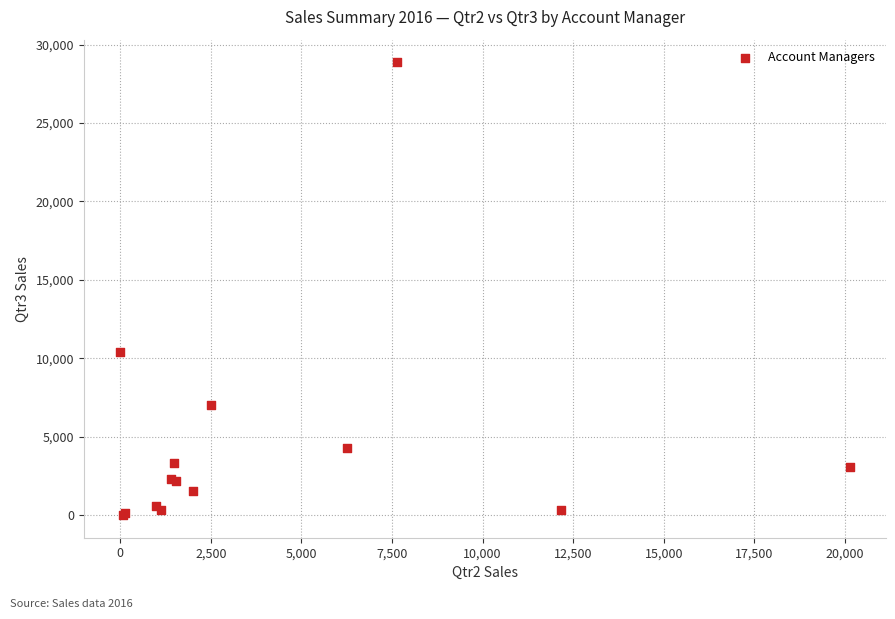

What Y value in the scatter plot is closest to 14433?

10373.6